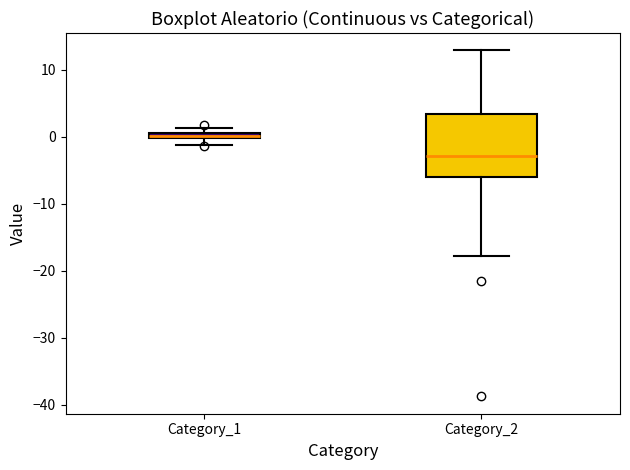

Which box is the tallest, from its lower edge to its upper edge?

Category_2